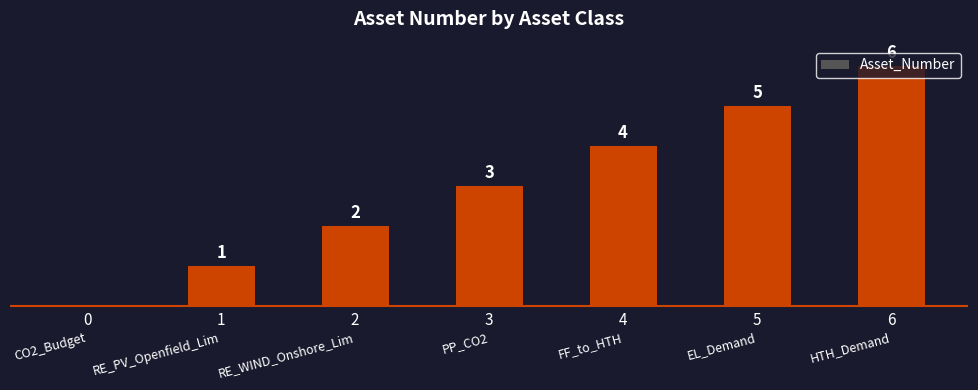

The chart shows a value of 2 at FF_to_HTH. True or false?

False